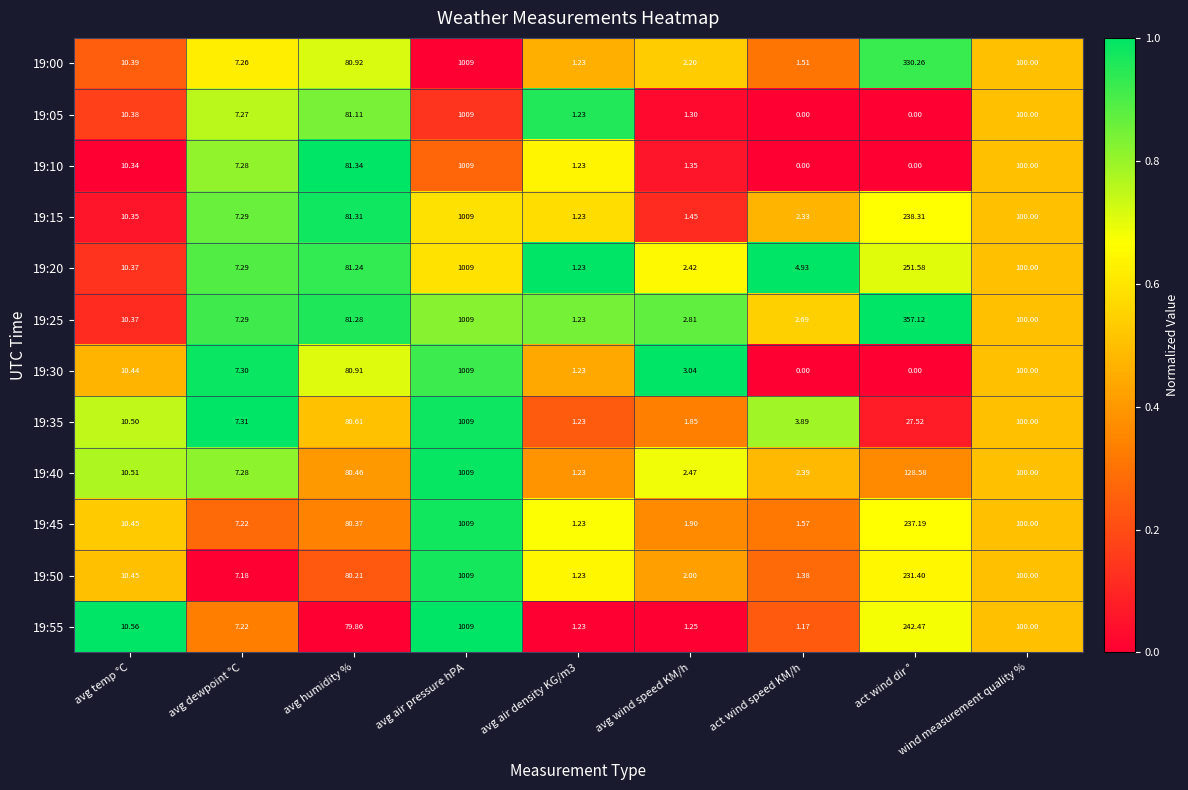

At which label does 19:20 first exceed 10?

avg temp °C